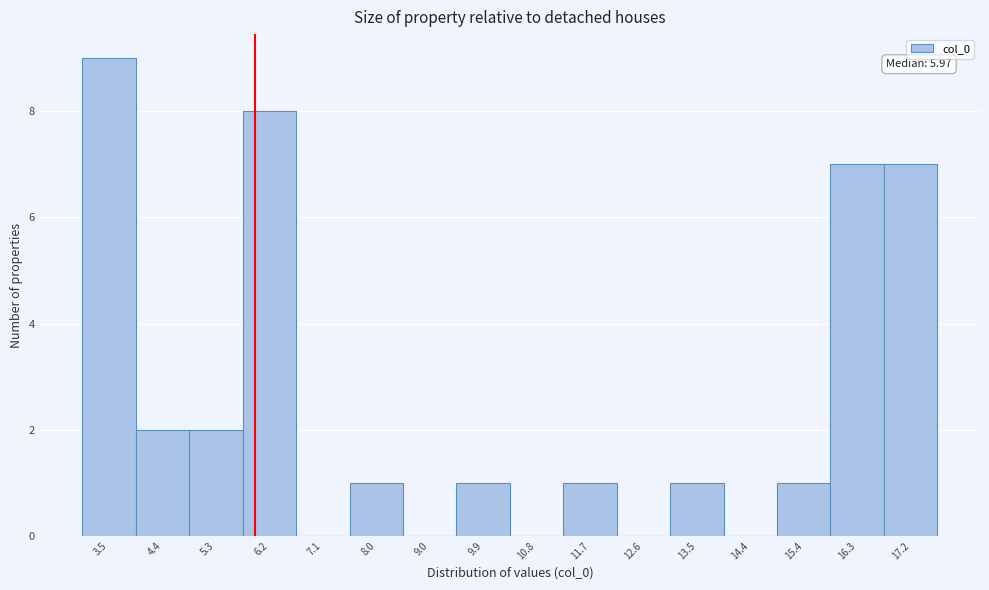

Which range on the x-axis has the tallest bar?

3.0 to 3.9